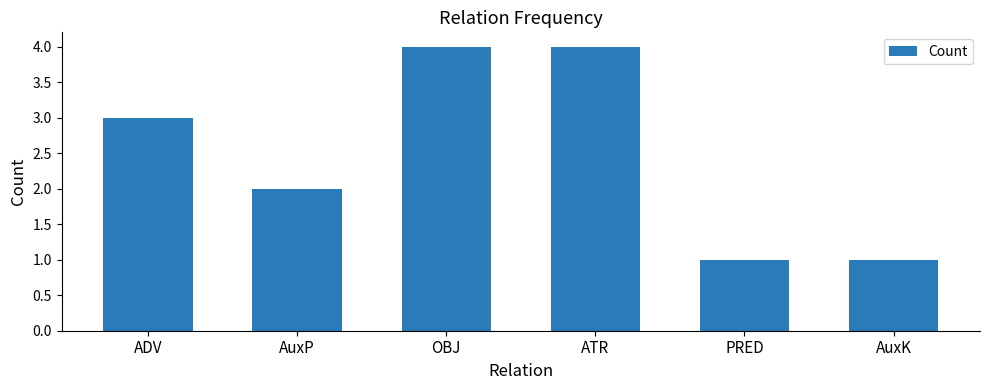

What is the greatest value displayed?

4